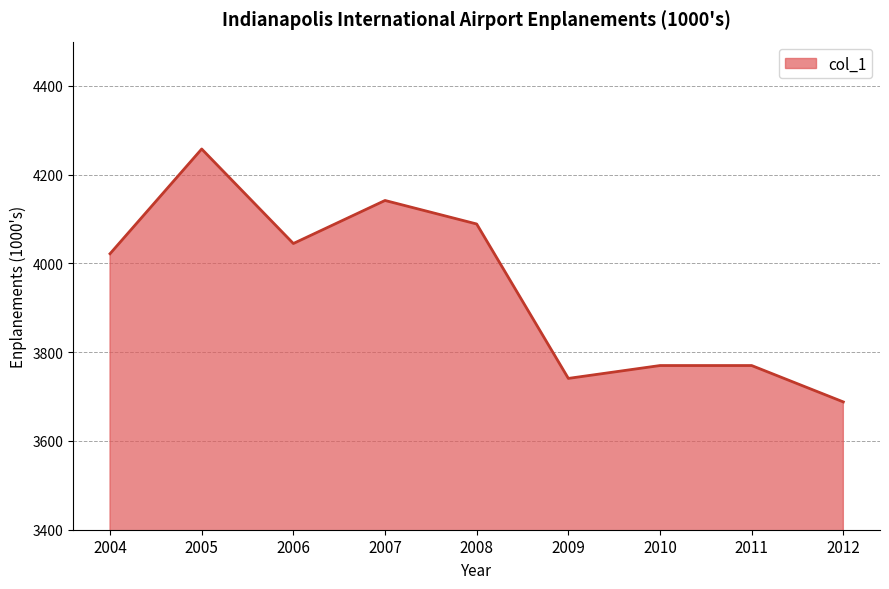

Between 2009 and 2011, which is larger?

2011